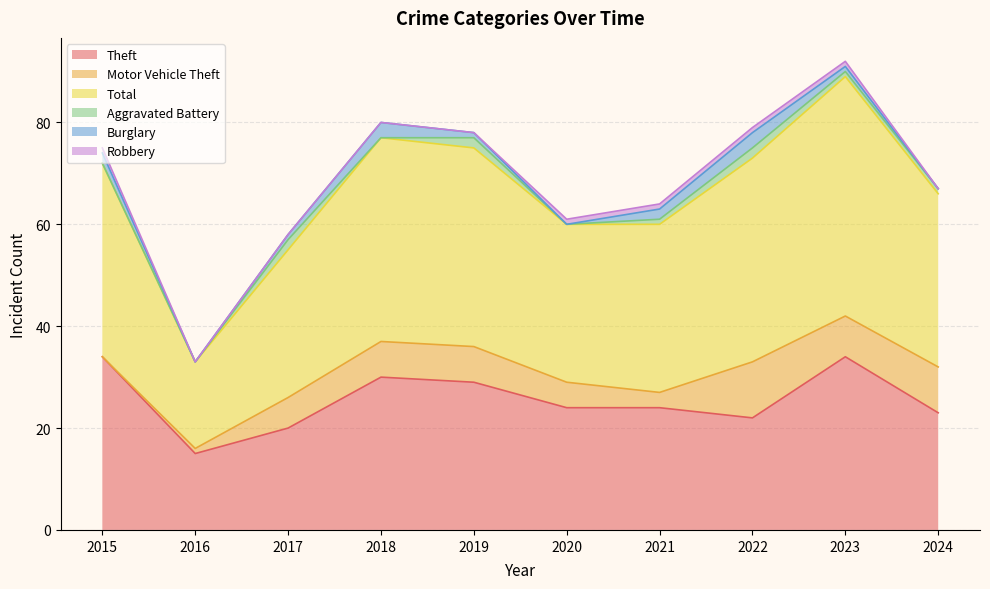

Reading left to right, list all the values displayed in this chart.

Theft: 34	15	20	30	29	24	24	22	34	23
Motor Vehicle Theft: 0	1	6	7	7	5	3	11	8	9
Total: 38	17	29	40	39	31	33	40	47	34
Aggravated Battery: 0	0	2	0	2	0	1	2	1	1
Burglary: 2	0	1	3	1	0	2	3	1	0
Robbery: 1	0	0	0	0	1	1	1	1	0